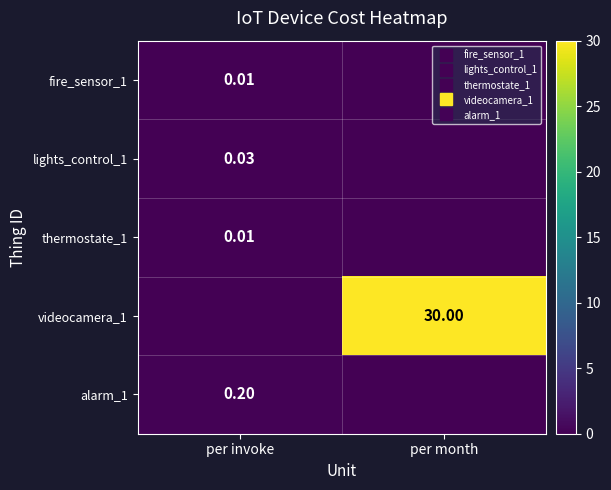

Which series has the largest total across all categories?

videocamera_1